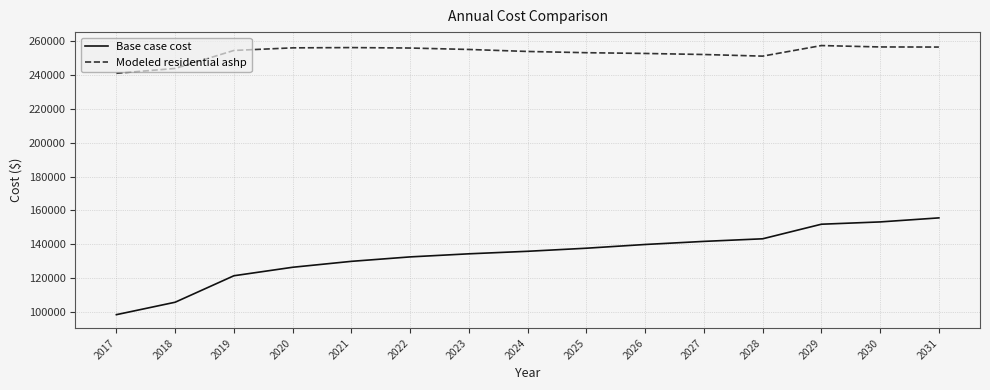

What is the difference between the maximum and second lowest values in the Modeled residential ashp series?

13511.5